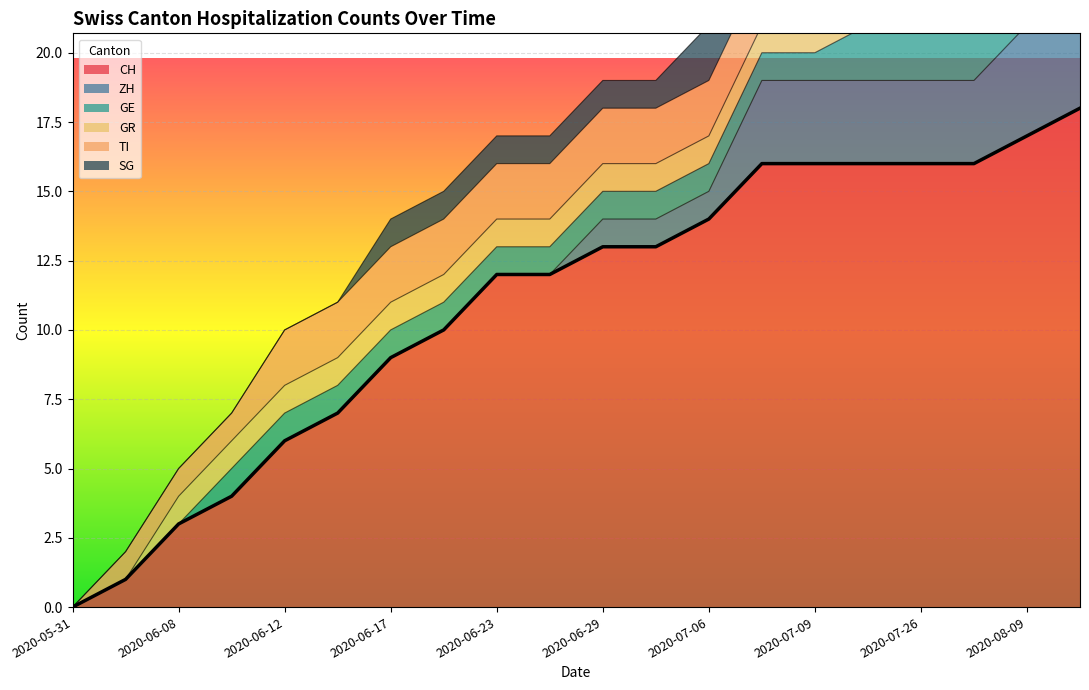

What position from the right is 2020-06-16?

15